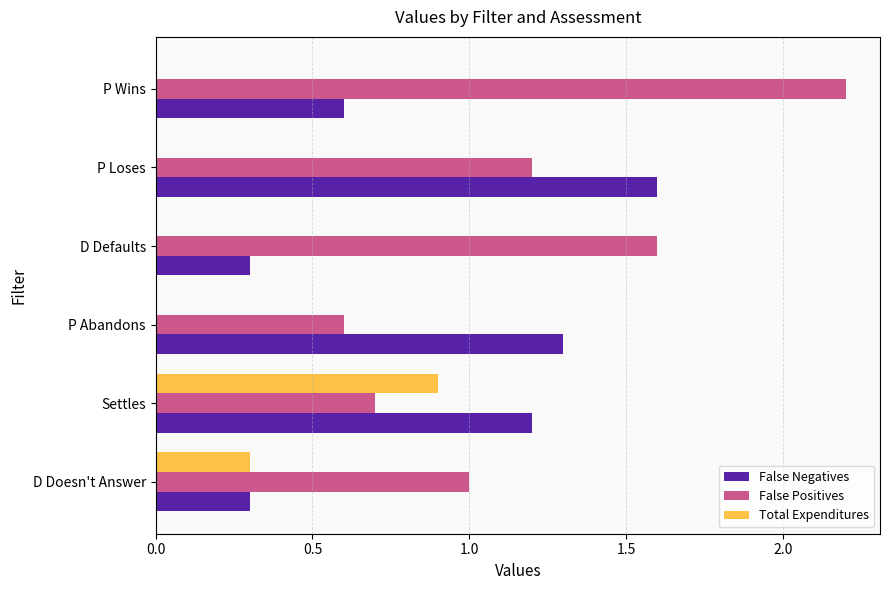

How many categories are shown in the chart?

6